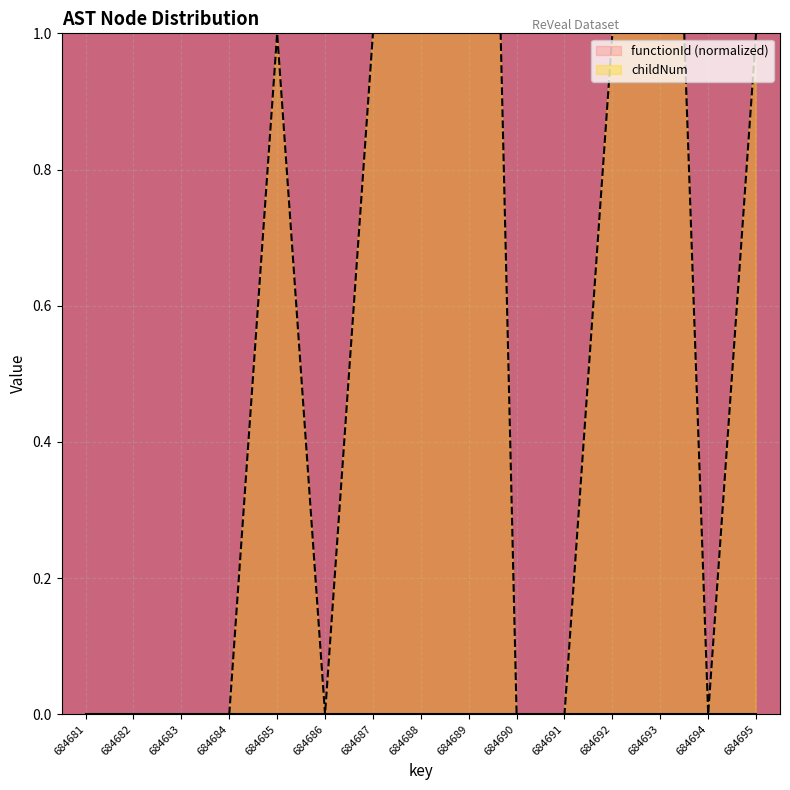

Rank the categories by value from highest to lowest.

684689, 684688, 684693, 684685, 684687, 684692, 684695, 684681, 684682, 684683, 684684, 684686, 684690, 684691, 684694